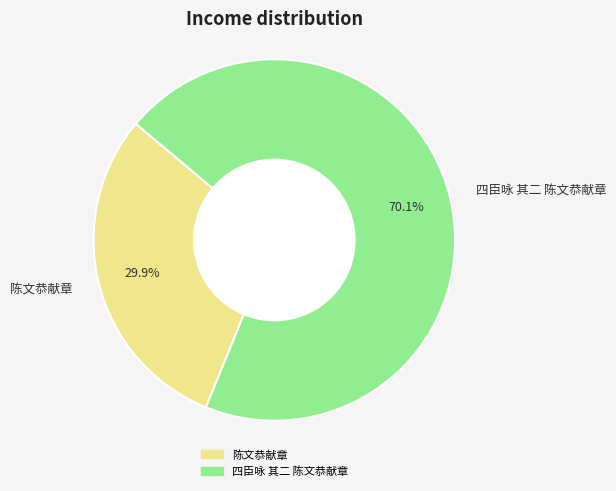

Which category has the biggest portion of the pie?

四臣咏 其二 陈文恭献章